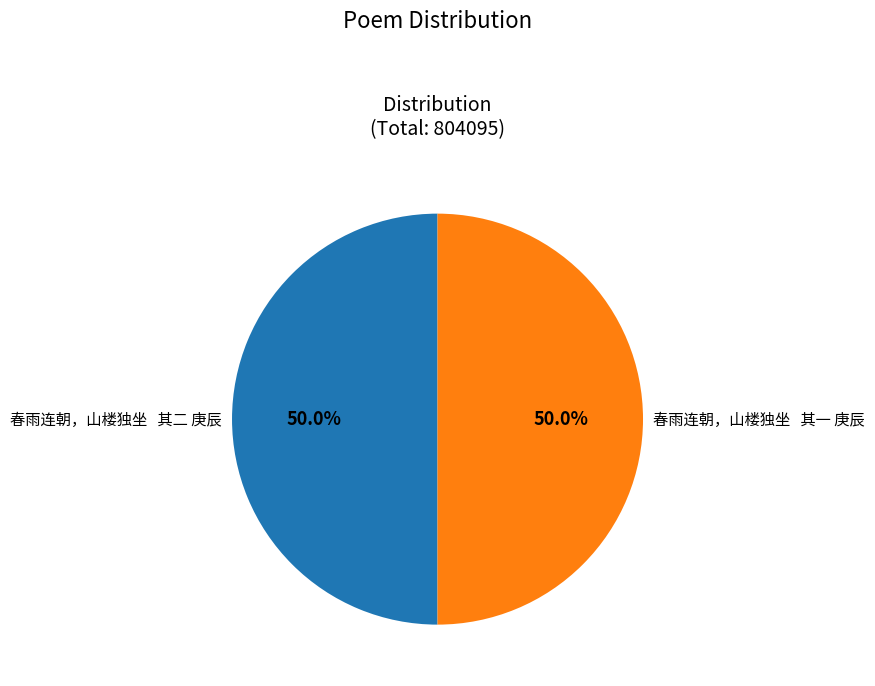

Combined, do 春雨连朝，山楼独坐 其一 庚辰 and 春雨连朝，山楼独坐 其二 庚辰 account for over 50%?

Yes